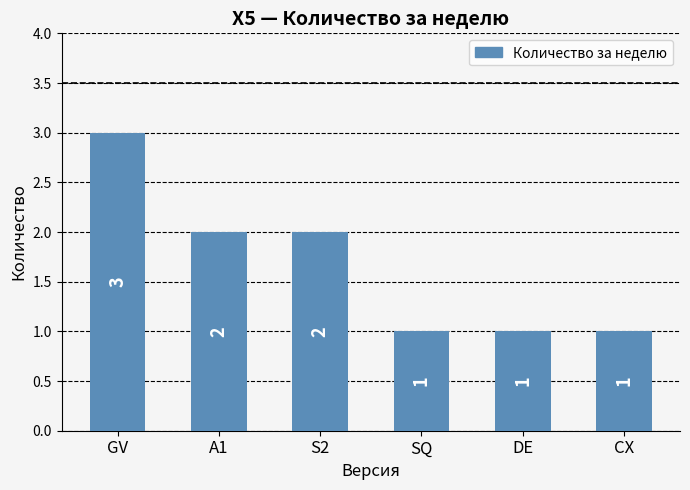

What is the label of the 1st bar from the left?

GV